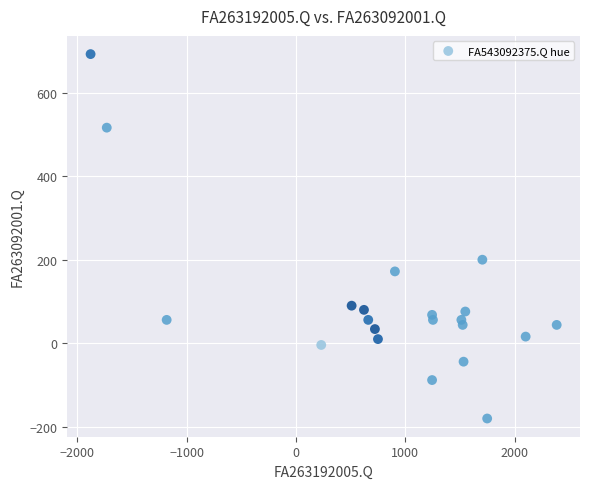

What Y value in the scatter plot is closest to 256?

200